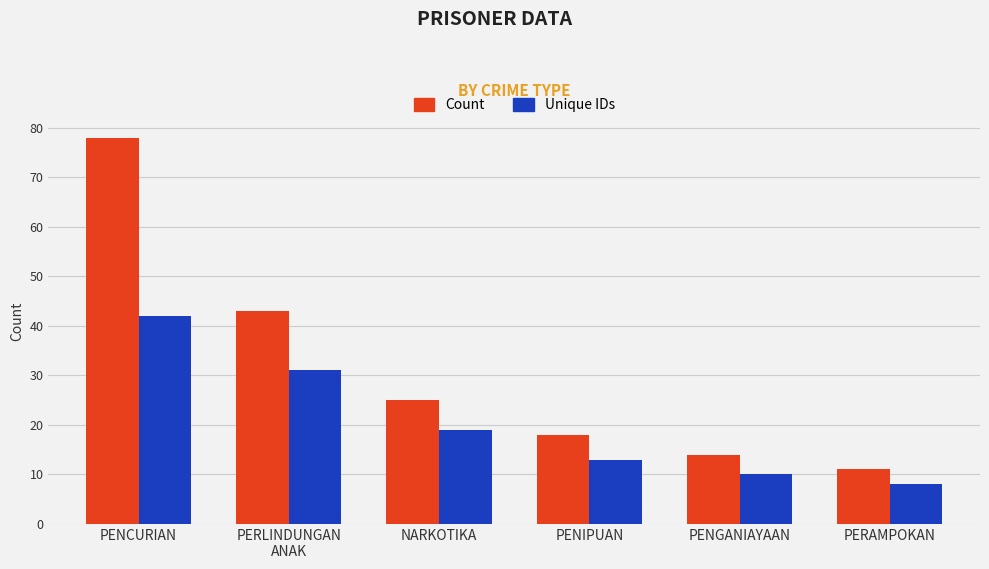

The value of Count at PERLINDUNGAN
ANAK is 43. True or false?

True